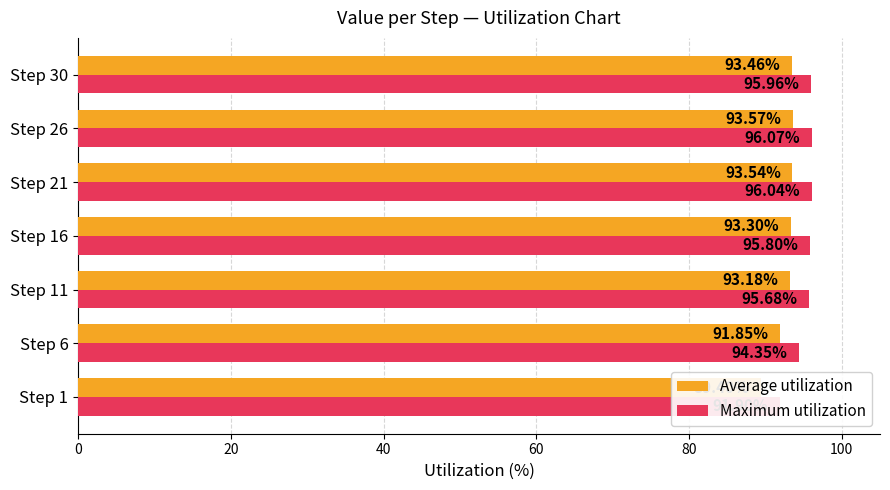

What is the difference between the second highest and second lowest values in the Average utilization series?

1.7